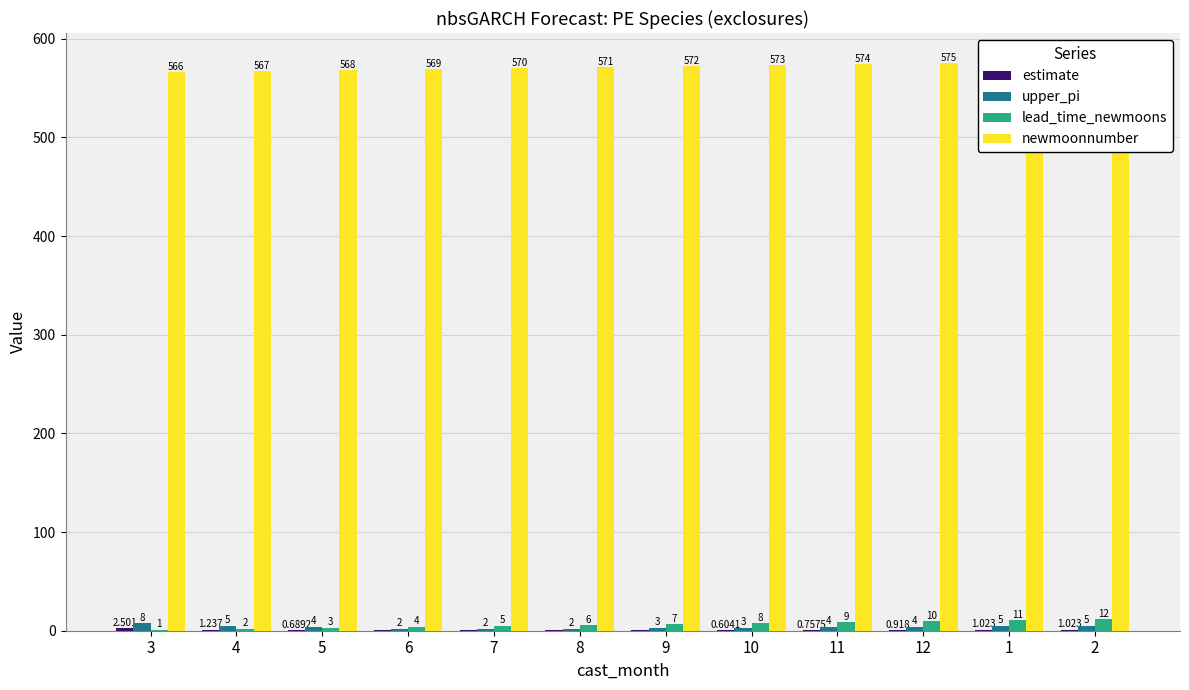

What are all the series names shown in the legend?

estimate, upper_pi, lead_time_newmoons, newmoonnumber